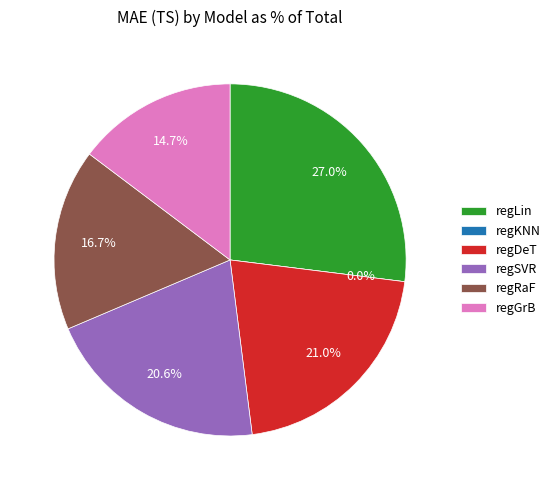

What percentage is the regRaF slice, to the nearest percent?

17%